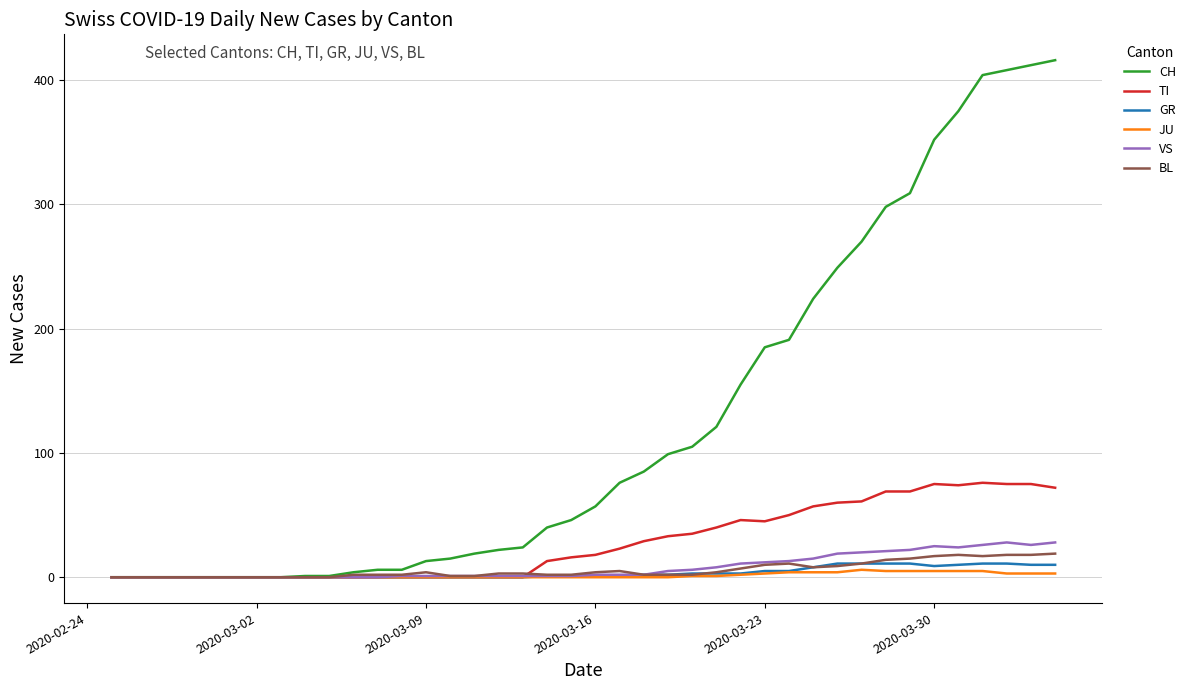

Which series has the widest spread of values?

CH